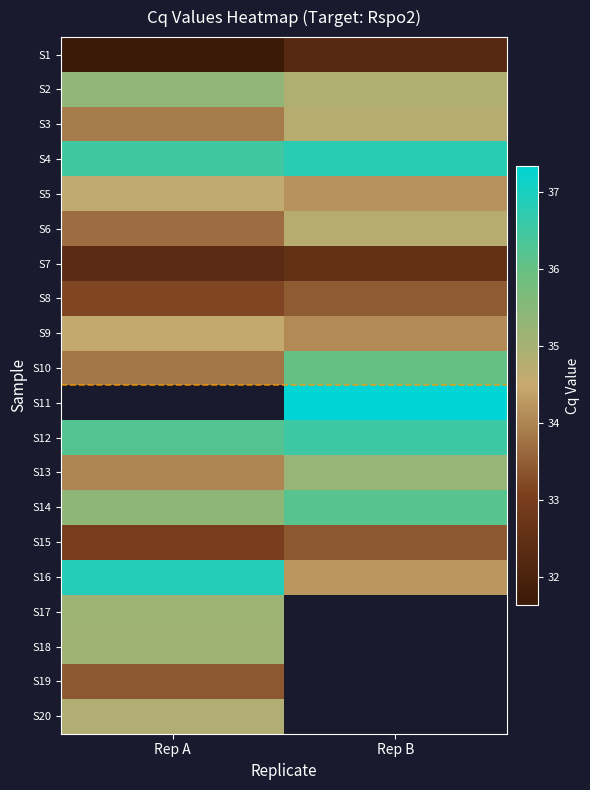

The value of S2 at Rep B is 12.4. True or false?

False